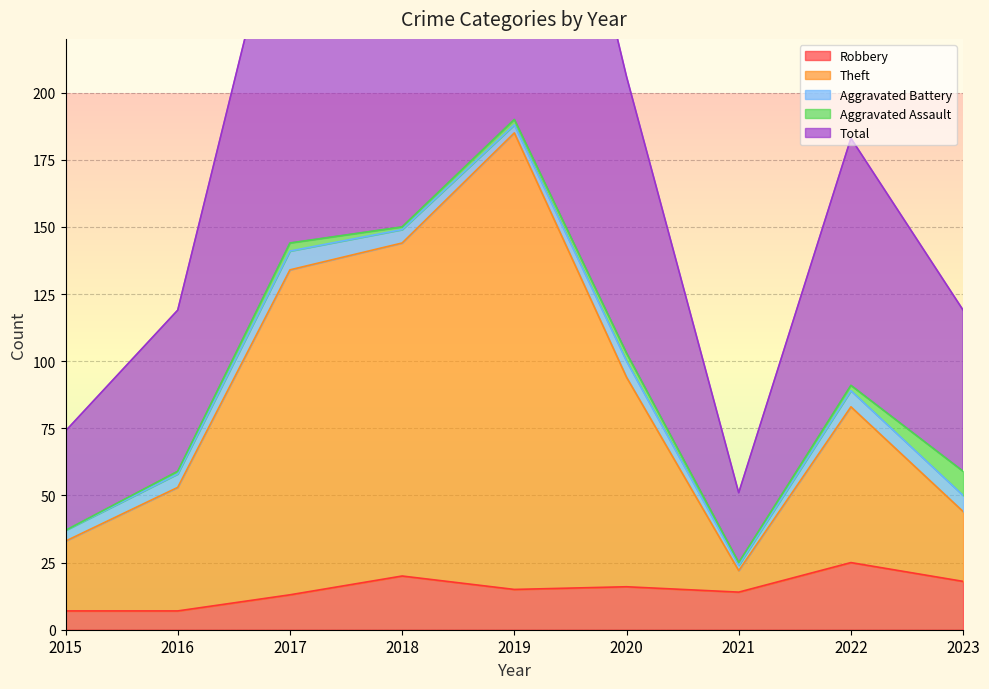

What is the minimum value for Robbery?

7